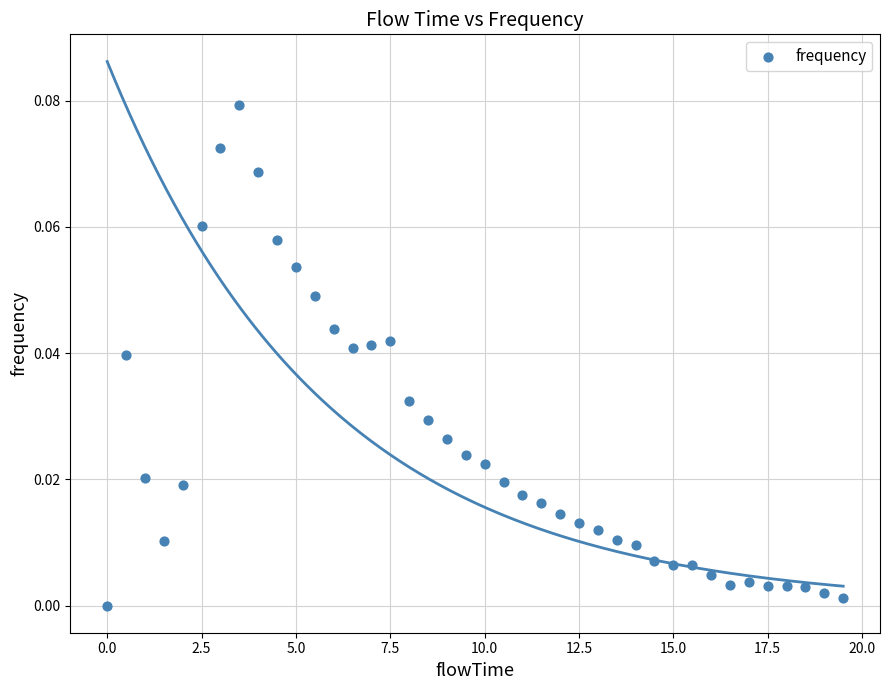

How many data points are displayed?

40